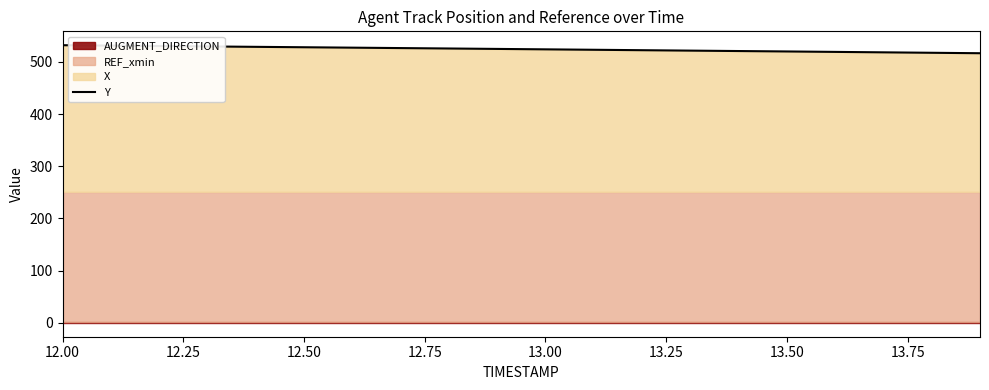

Is it true that Y equals 722.2 at 13.00?

False